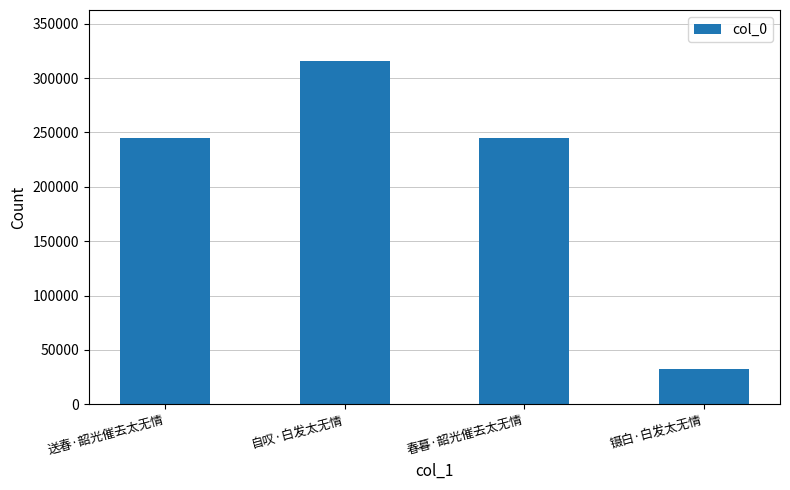

What is the ratio of the value at 送春·韶光催去太无情 to the value at 春暮·韶光催去太无情?

1.0